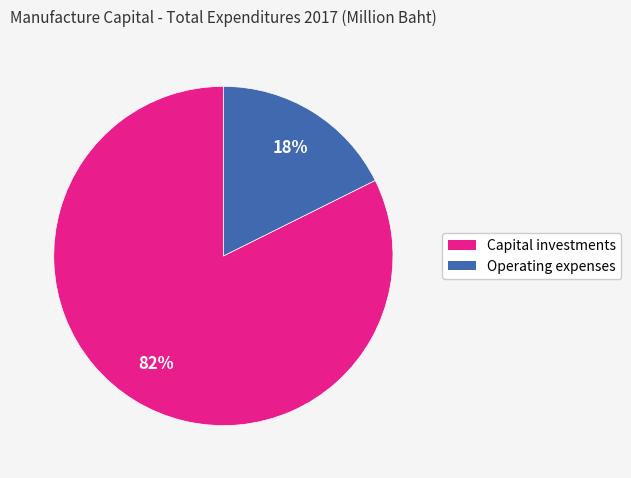

Which category has the biggest portion of the pie?

Capital investments